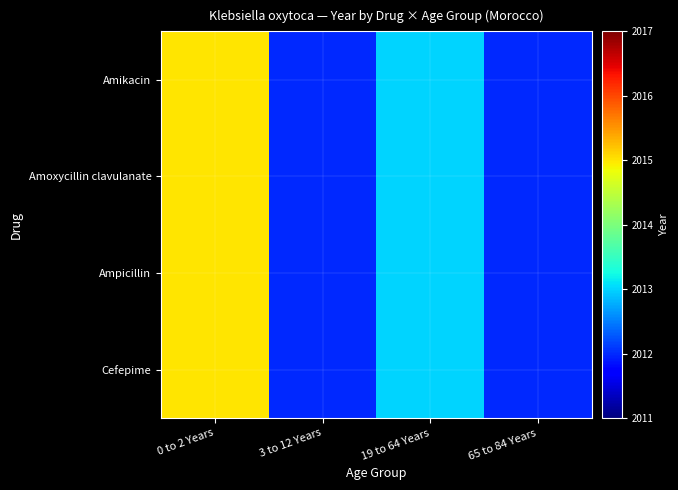

Which series has the largest total across all categories?

Amikacin